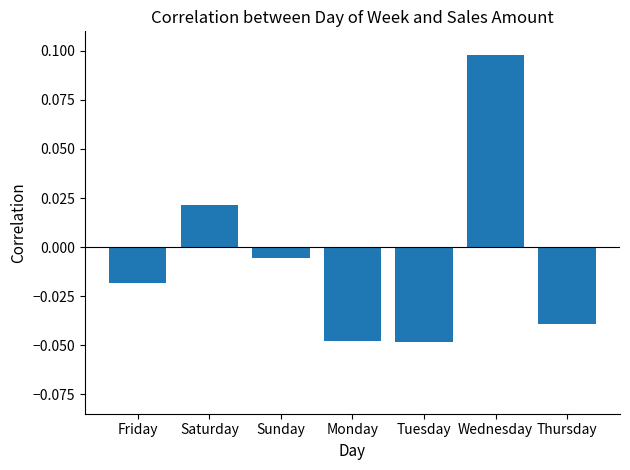

Count the number of categories in the chart.

7